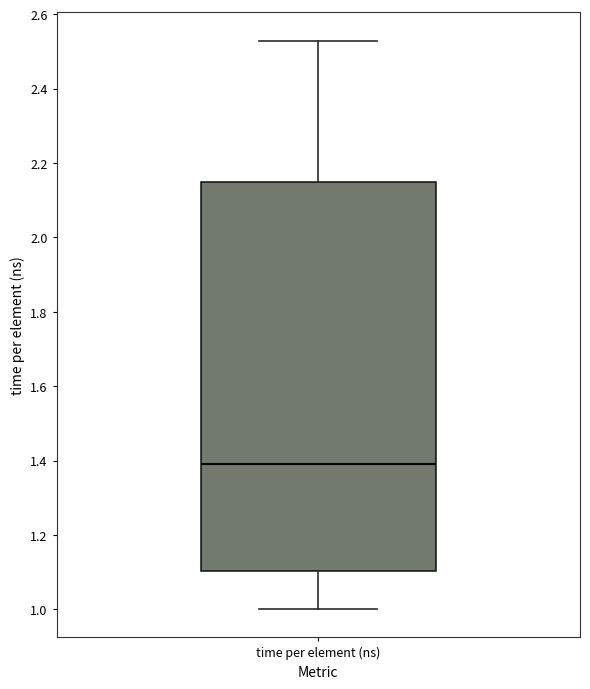

Transcribe this box plot: give where the median line is, the range the box spans, and where the two whiskers end, as read against the y-axis. The values are not printed on the chart, so give them approximately, as read against the axis.

median 1.40, box 1.10 to 2.14, whiskers 1.00 to 2.52